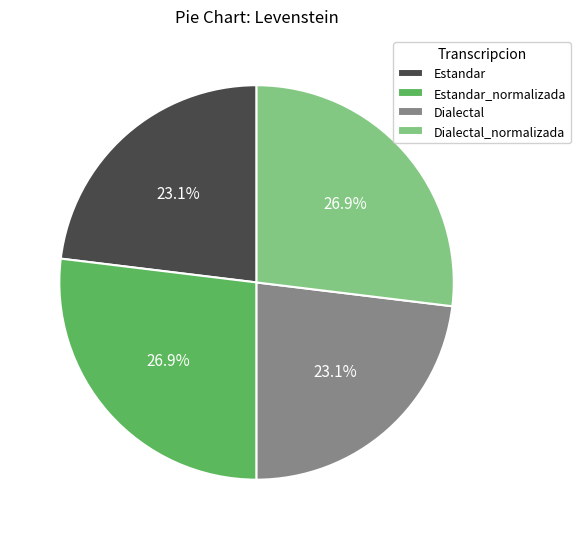

Approximately how many times larger is the value at Dialectal_normalizada compared to Estandar_normalizada?

1.0